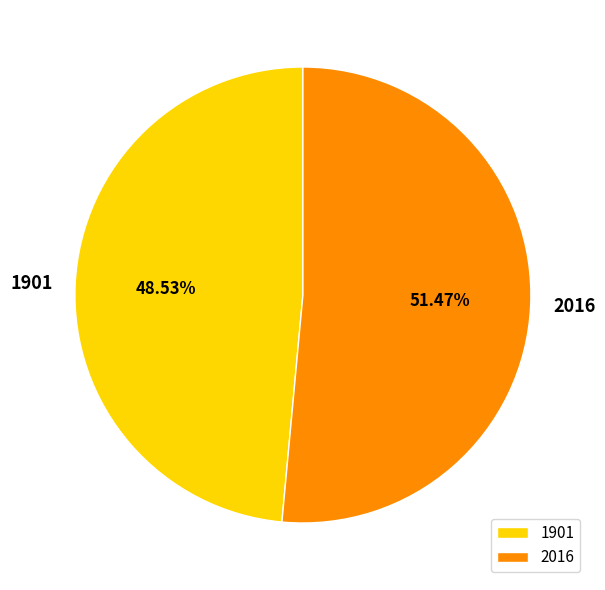

Which category accounts for the majority?

2016